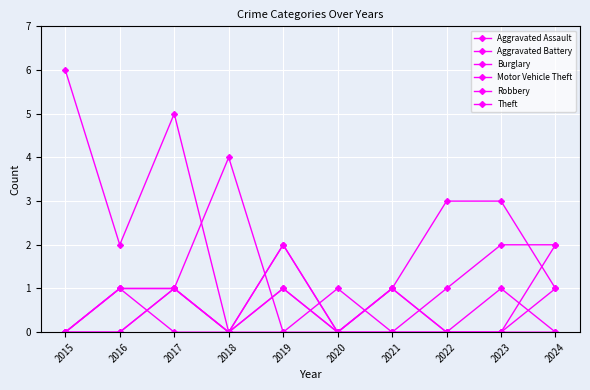

What is the greatest value displayed?

6